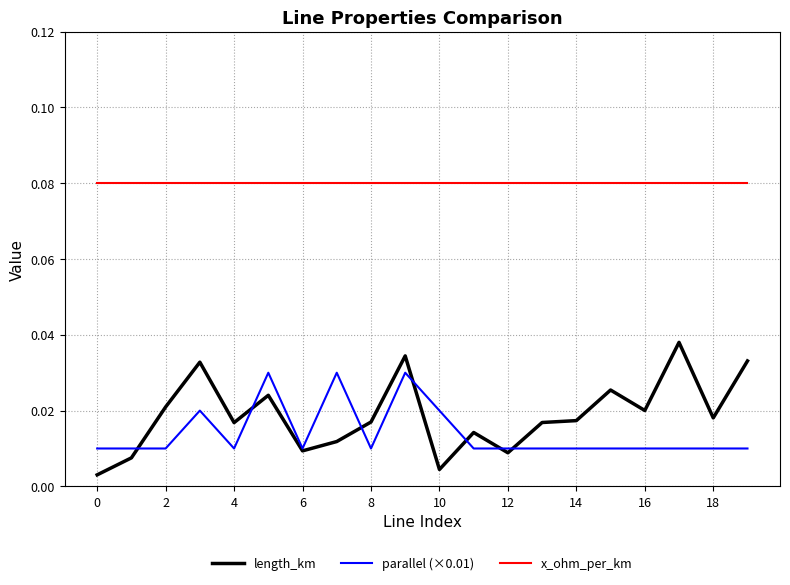

Rank the series by their maximum value, from lowest to highest.

parallel (×0.01), length_km, x_ohm_per_km